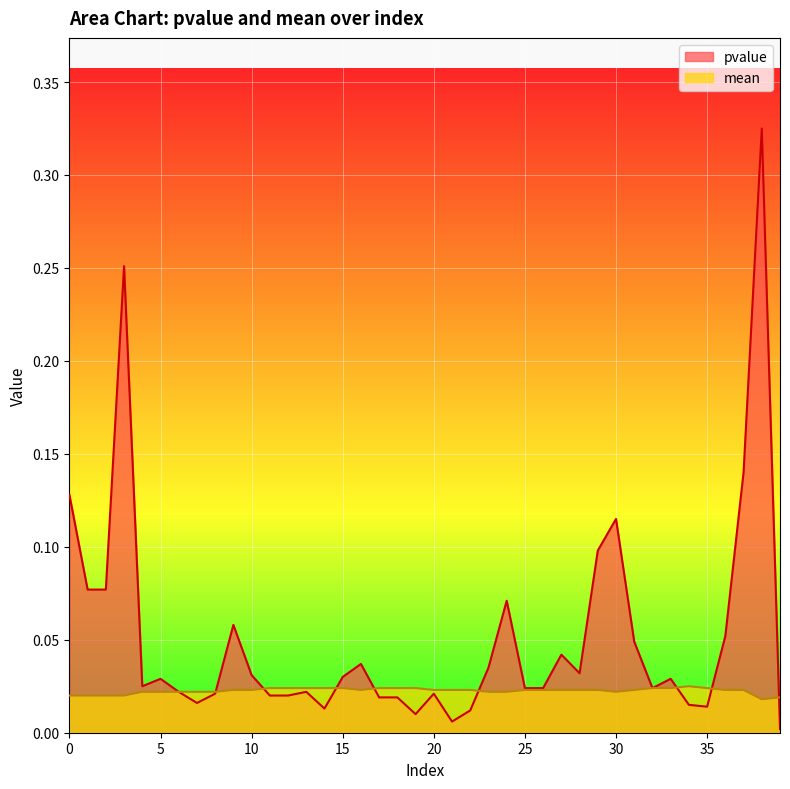

How many times do pvalue and mean cross each other?

8